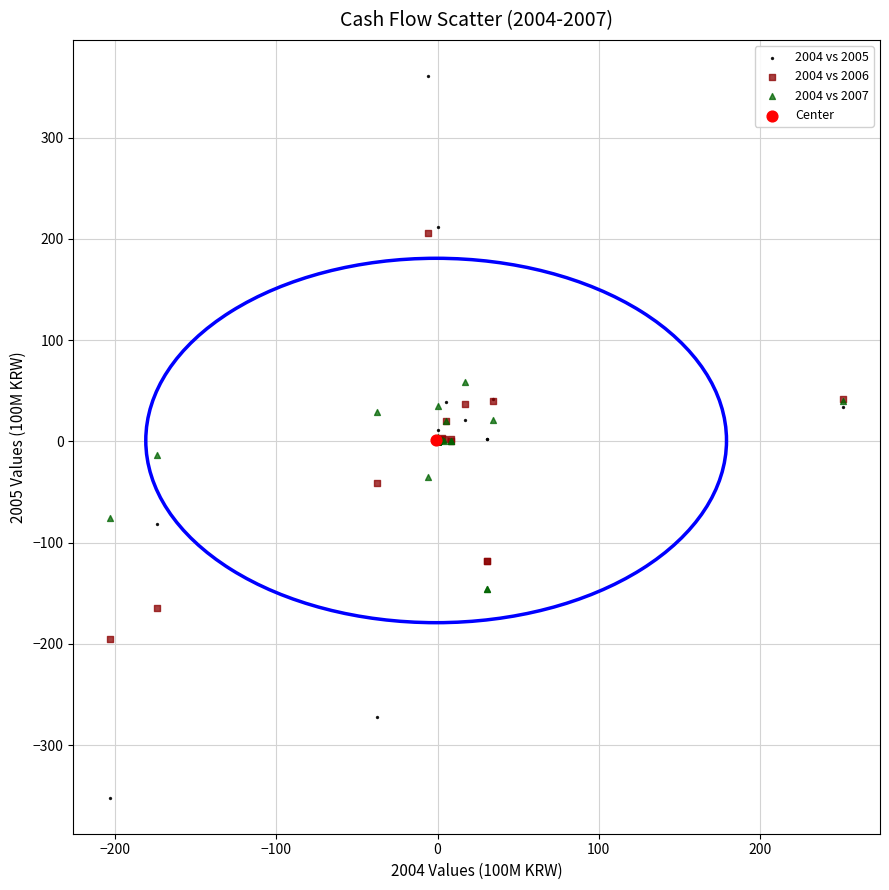

What are all the series names shown in the legend?

2004 vs 2005, 2004 vs 2006, 2004 vs 2007, Center